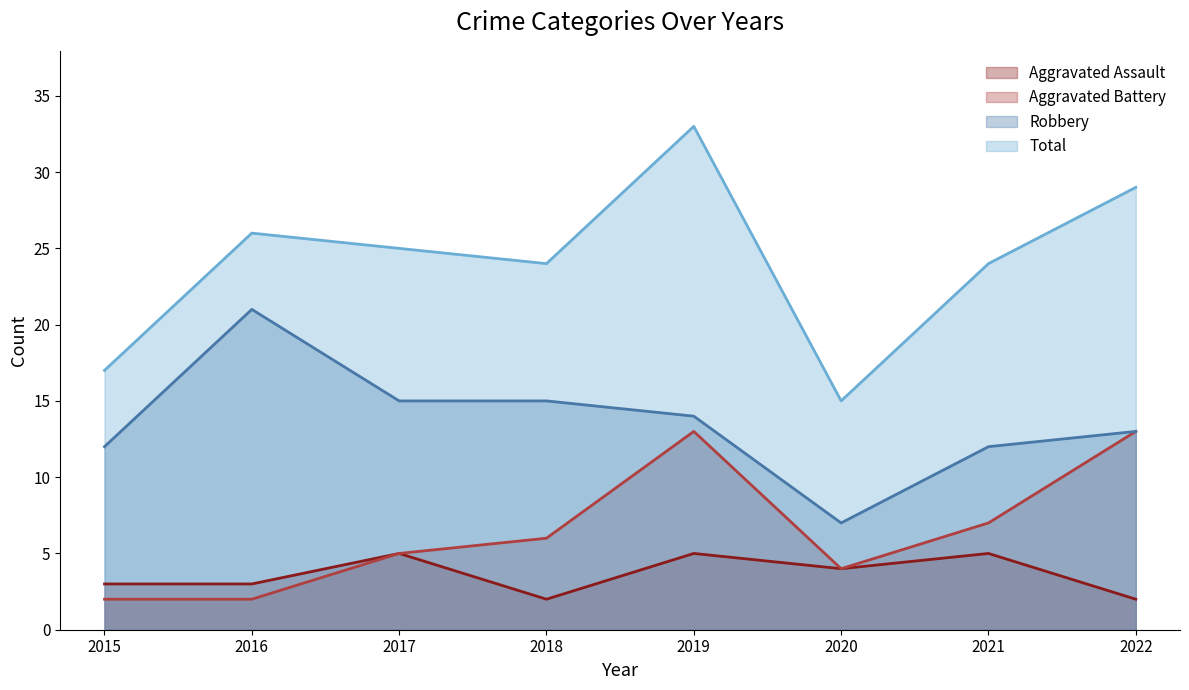

Which label corresponds to the largest value in the chart?

2019